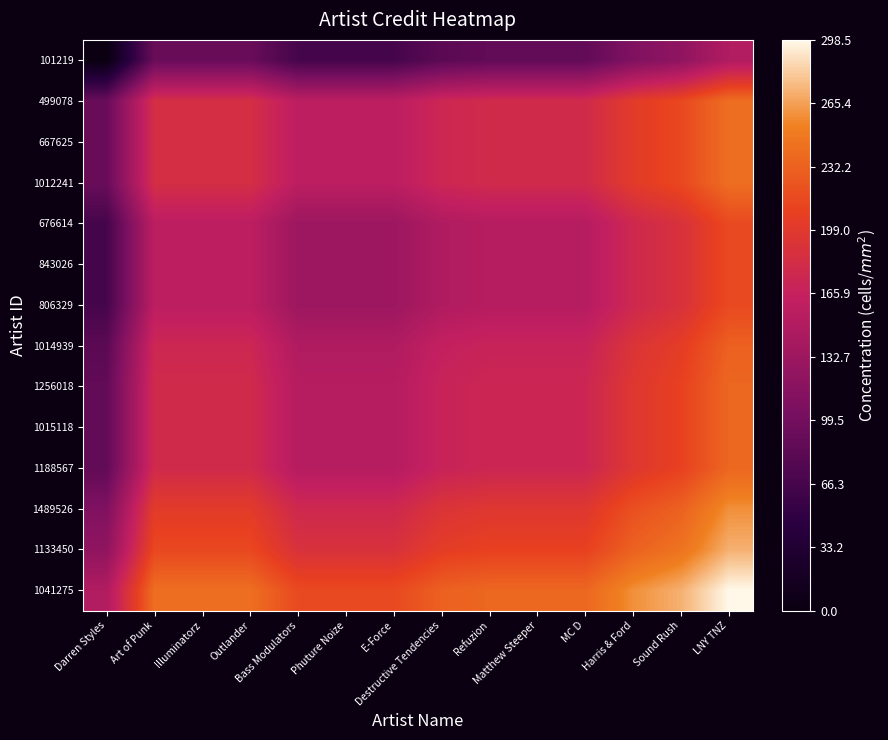

Reading right to left, extract all data points from this chart.

101219: LNY TNZ=149.2	Sound Rush=122.2	Harris & Ford=109.9	MC D=86.8	Matthew Steeper=86.8	Refuzion=86.8	Destructive Tendencies=82.1	E-Force=66.4	Phuture Noize=66.4	Bass Modulators=66.4	Outlander=92.0	Illuminatorz=92.0	Art of Punk=92.0	Darren Styles=0.0
499078: LNY TNZ=241.2	Sound Rush=214.2	Harris & Ford=201.9	MC D=178.7	Matthew Steeper=178.7	Refuzion=178.7	Destructive Tendencies=174.1	E-Force=158.4	Phuture Noize=158.4	Bass Modulators=158.4	Outlander=184.0	Illuminatorz=184.0	Art of Punk=184.0	Darren Styles=92.0
667625: LNY TNZ=241.2	Sound Rush=214.2	Harris & Ford=201.9	MC D=178.7	Matthew Steeper=178.7	Refuzion=178.7	Destructive Tendencies=174.1	E-Force=158.4	Phuture Noize=158.4	Bass Modulators=158.4	Outlander=184.0	Illuminatorz=184.0	Art of Punk=184.0	Darren Styles=92.0
1012241: LNY TNZ=241.2	Sound Rush=214.2	Harris & Ford=201.9	MC D=178.7	Matthew Steeper=178.7	Refuzion=178.7	Destructive Tendencies=174.1	E-Force=158.4	Phuture Noize=158.4	Bass Modulators=158.4	Outlander=184.0	Illuminatorz=184.0	Art of Punk=184.0	Darren Styles=92.0
676614: LNY TNZ=215.6	Sound Rush=188.6	Harris & Ford=176.3	MC D=153.1	Matthew Steeper=153.1	Refuzion=153.1	Destructive Tendencies=148.5	E-Force=132.8	Phuture Noize=132.8	Bass Modulators=132.8	Outlander=158.4	Illuminatorz=158.4	Art of Punk=158.4	Darren Styles=66.4
843026: LNY TNZ=215.6	Sound Rush=188.6	Harris & Ford=176.3	MC D=153.1	Matthew Steeper=153.1	Refuzion=153.1	Destructive Tendencies=148.5	E-Force=132.8	Phuture Noize=132.8	Bass Modulators=132.8	Outlander=158.4	Illuminatorz=158.4	Art of Punk=158.4	Darren Styles=66.4
806329: LNY TNZ=215.6	Sound Rush=188.6	Harris & Ford=176.3	MC D=153.1	Matthew Steeper=153.1	Refuzion=153.1	Destructive Tendencies=148.5	E-Force=132.8	Phuture Noize=132.8	Bass Modulators=132.8	Outlander=158.4	Illuminatorz=158.4	Art of Punk=158.4	Darren Styles=66.4
1014939: LNY TNZ=231.4	Sound Rush=204.4	Harris & Ford=192.0	MC D=168.9	Matthew Steeper=168.9	Refuzion=168.9	Destructive Tendencies=164.2	E-Force=148.5	Phuture Noize=148.5	Bass Modulators=148.5	Outlander=174.1	Illuminatorz=174.1	Art of Punk=174.1	Darren Styles=82.1
1256018: LNY TNZ=236.0	Sound Rush=209.0	Harris & Ford=196.7	MC D=173.5	Matthew Steeper=173.5	Refuzion=173.5	Destructive Tendencies=168.9	E-Force=153.1	Phuture Noize=153.1	Bass Modulators=153.1	Outlander=178.7	Illuminatorz=178.7	Art of Punk=178.7	Darren Styles=86.8
1015118: LNY TNZ=236.0	Sound Rush=209.0	Harris & Ford=196.7	MC D=173.5	Matthew Steeper=173.5	Refuzion=173.5	Destructive Tendencies=168.9	E-Force=153.1	Phuture Noize=153.1	Bass Modulators=153.1	Outlander=178.7	Illuminatorz=178.7	Art of Punk=178.7	Darren Styles=86.8
1188567: LNY TNZ=236.0	Sound Rush=209.0	Harris & Ford=196.7	MC D=173.5	Matthew Steeper=173.5	Refuzion=173.5	Destructive Tendencies=168.9	E-Force=153.1	Phuture Noize=153.1	Bass Modulators=153.1	Outlander=178.7	Illuminatorz=178.7	Art of Punk=178.7	Darren Styles=86.8
1489526: LNY TNZ=259.2	Sound Rush=232.2	Harris & Ford=219.9	MC D=196.7	Matthew Steeper=196.7	Refuzion=196.7	Destructive Tendencies=192.0	E-Force=176.3	Phuture Noize=176.3	Bass Modulators=176.3	Outlander=201.9	Illuminatorz=201.9	Art of Punk=201.9	Darren Styles=109.9
1133450: LNY TNZ=271.5	Sound Rush=244.5	Harris & Ford=232.2	MC D=209.0	Matthew Steeper=209.0	Refuzion=209.0	Destructive Tendencies=204.4	E-Force=188.6	Phuture Noize=188.6	Bass Modulators=188.6	Outlander=214.2	Illuminatorz=214.2	Art of Punk=214.2	Darren Styles=122.2
1041275: LNY TNZ=298.5	Sound Rush=271.5	Harris & Ford=259.2	MC D=236.0	Matthew Steeper=236.0	Refuzion=236.0	Destructive Tendencies=231.4	E-Force=215.6	Phuture Noize=215.6	Bass Modulators=215.6	Outlander=241.2	Illuminatorz=241.2	Art of Punk=241.2	Darren Styles=149.2